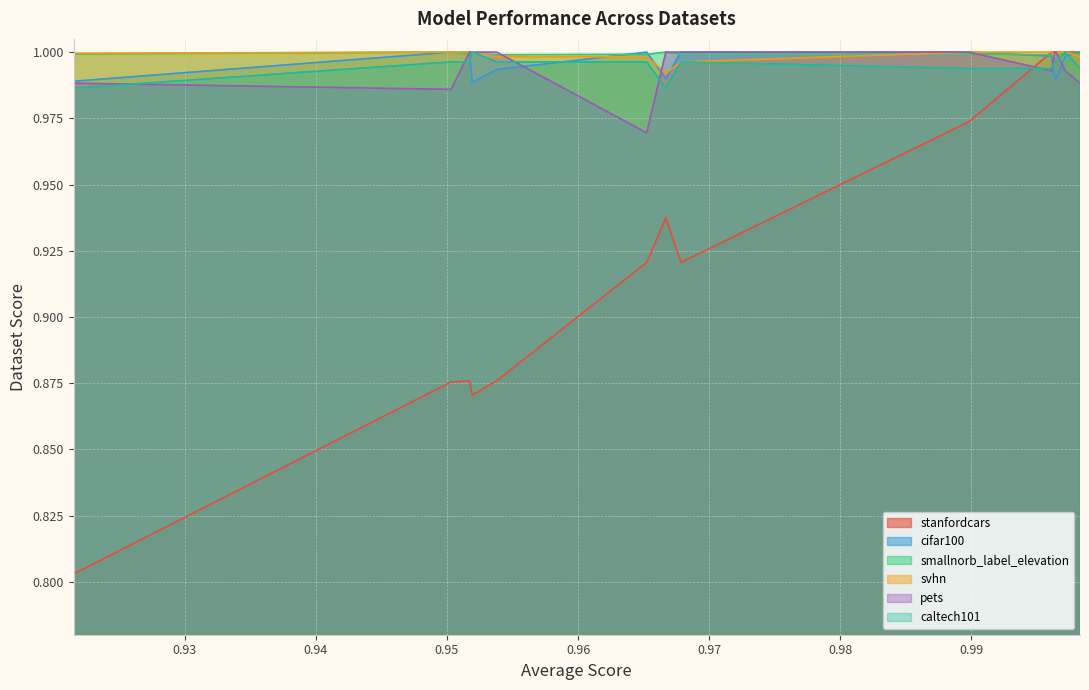

Between 0.989807767893033 and 0.9961193355414187, which is larger?

0.9961193355414187